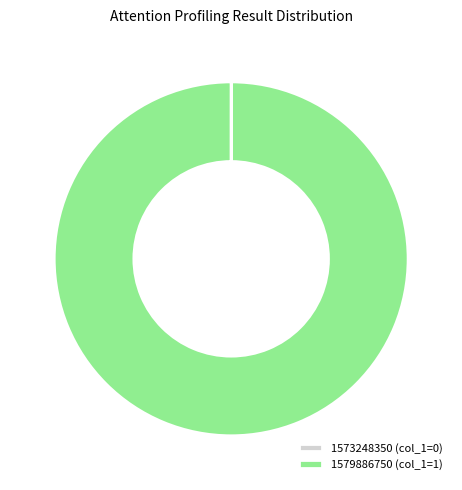

True or false: 1579886750 (col_1=1) accounts for 100% of the total.

True